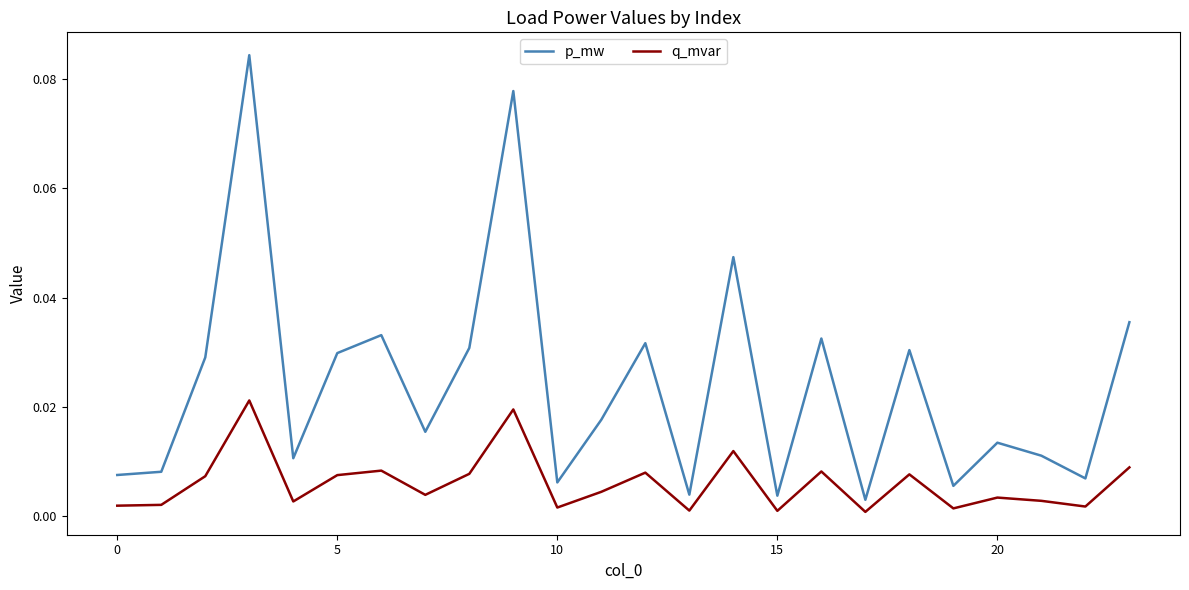

Which series has the largest range (max minus min)?

p_mw